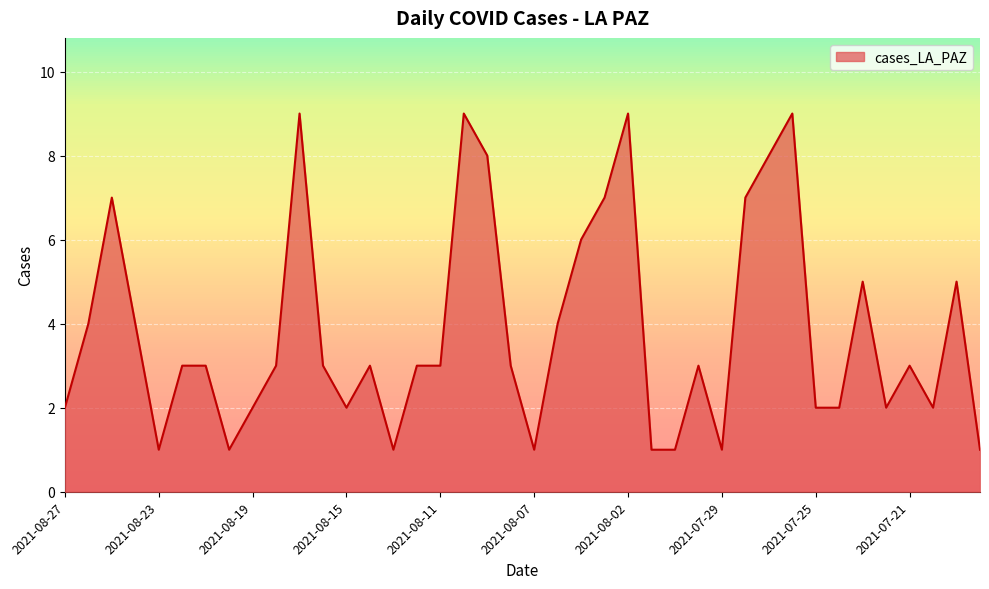

How many lines are shown in the chart?

1